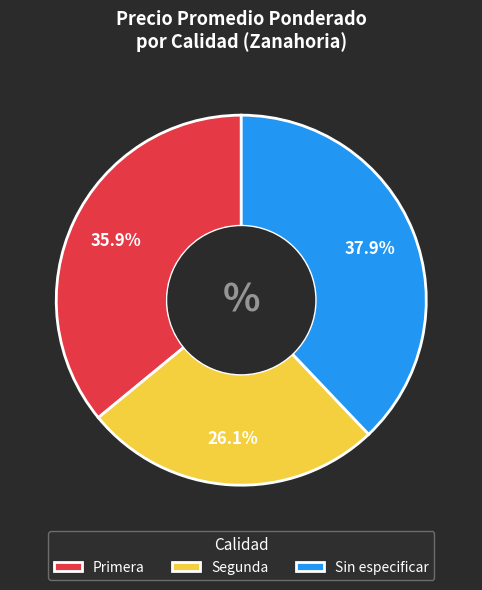

Rank the categories by value from highest to lowest.

Sin especificar, Primera, Segunda